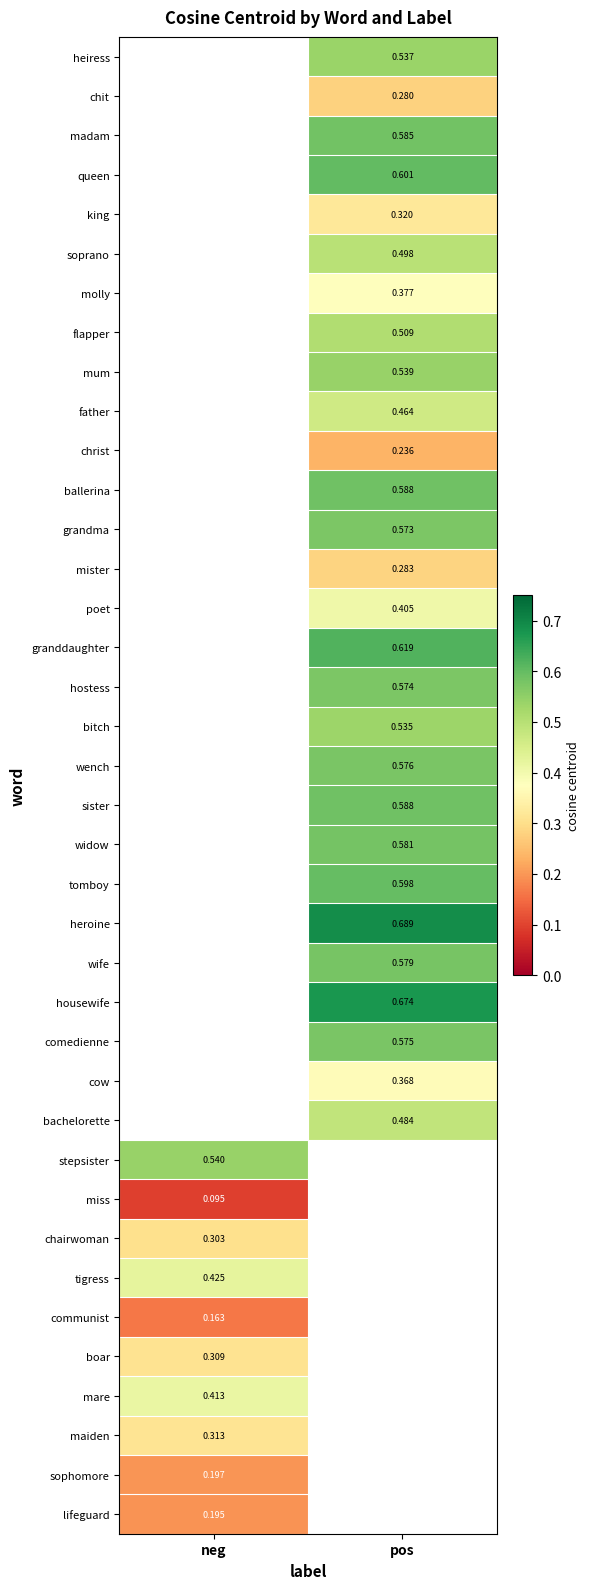

Is the value of maiden at neg greater than the value of housewife at pos?

No